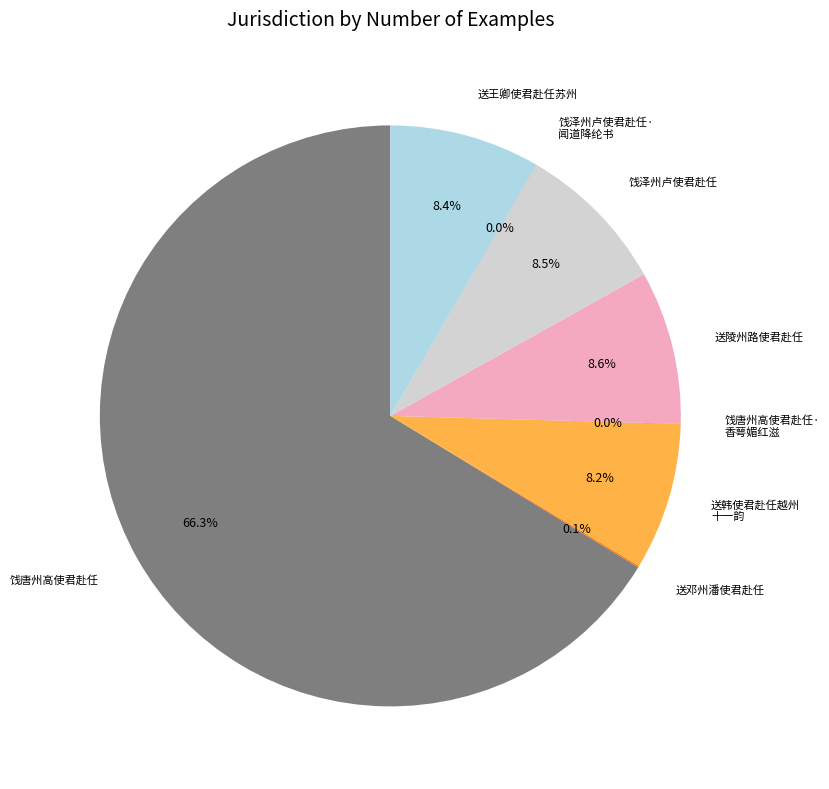

Which slice is the largest?

饯唐州高使君赴任